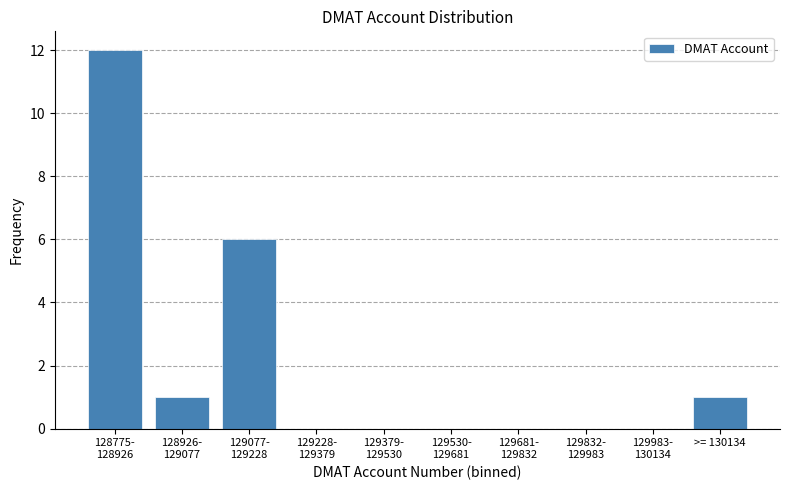

What is the greatest value displayed?

12